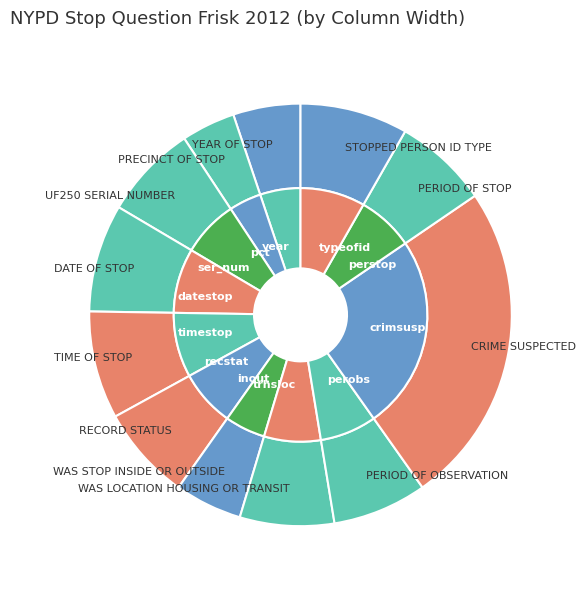

Does YEAR OF STOP account for over 50% of the chart?

No